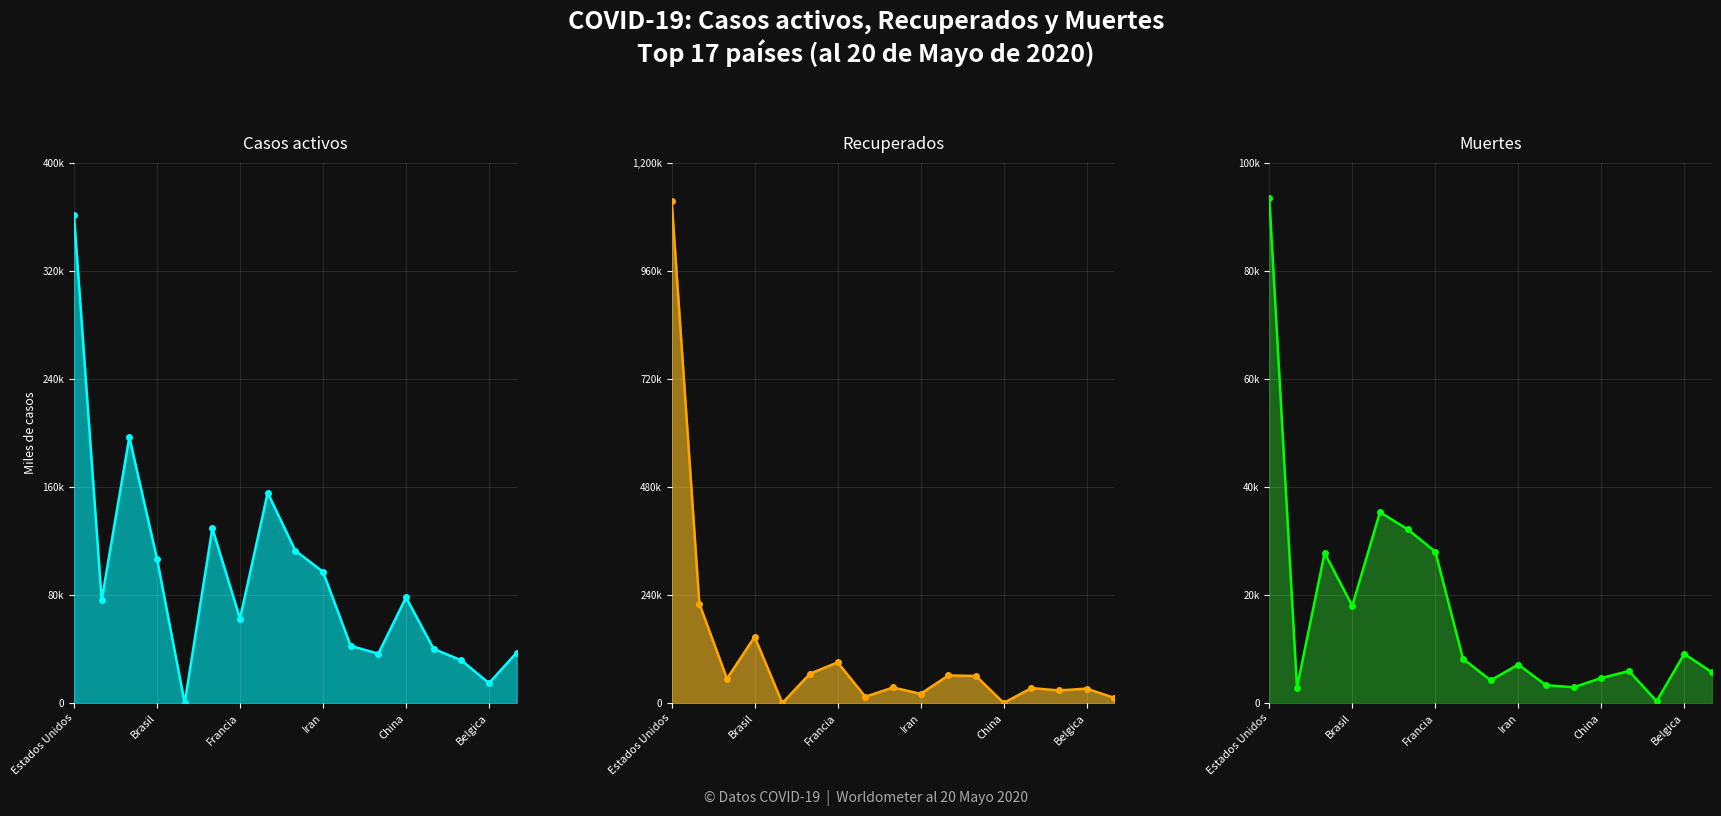

Reading right to left, extract all data points from this chart.

Casos activos line: 37.3	14.7	31.6	40.0	78.2	36.5	42.3	97.2	112.9	155.7	62.6	129.4	0.0	106.8	197.0	76.1	361.2
Recuperados line: 11.4	32.0	27.9	33.1	0.1	60.0	61.3	20.3	34.5	13.9	90.2	65.1	0.0	147.1	54.1	221.0	1115.9
Muertes line: 5.7	9.1	0.3	5.9	4.6	2.9	3.3	7.1	4.2	8.2	28.0	32.2	35.3	18.0	27.8	2.8	93.5